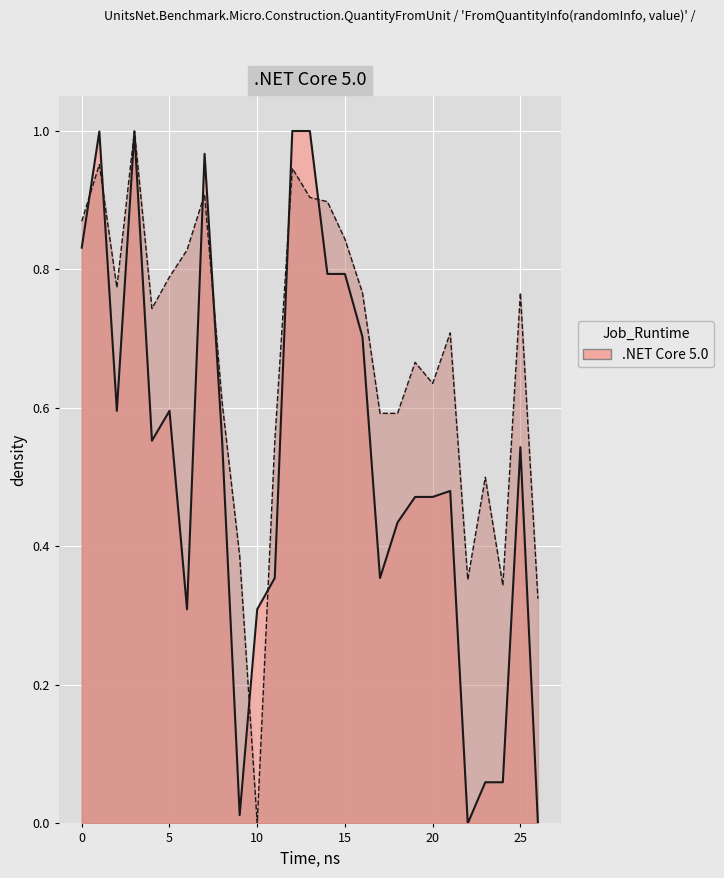

Where is the first local maximum for y0?

1